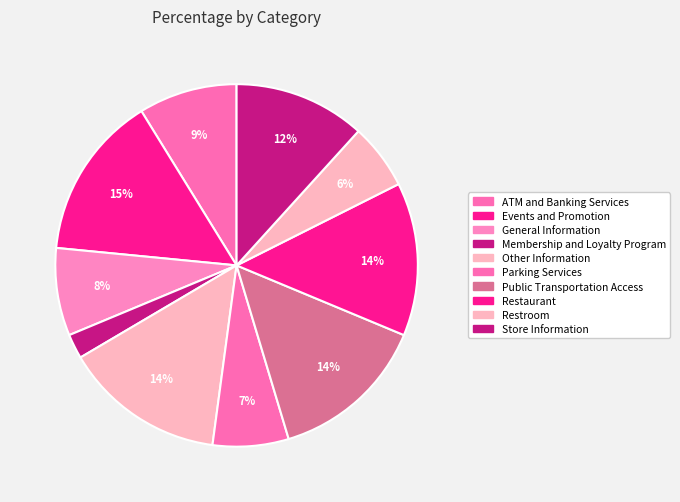

How many slices are in this pie chart?

10